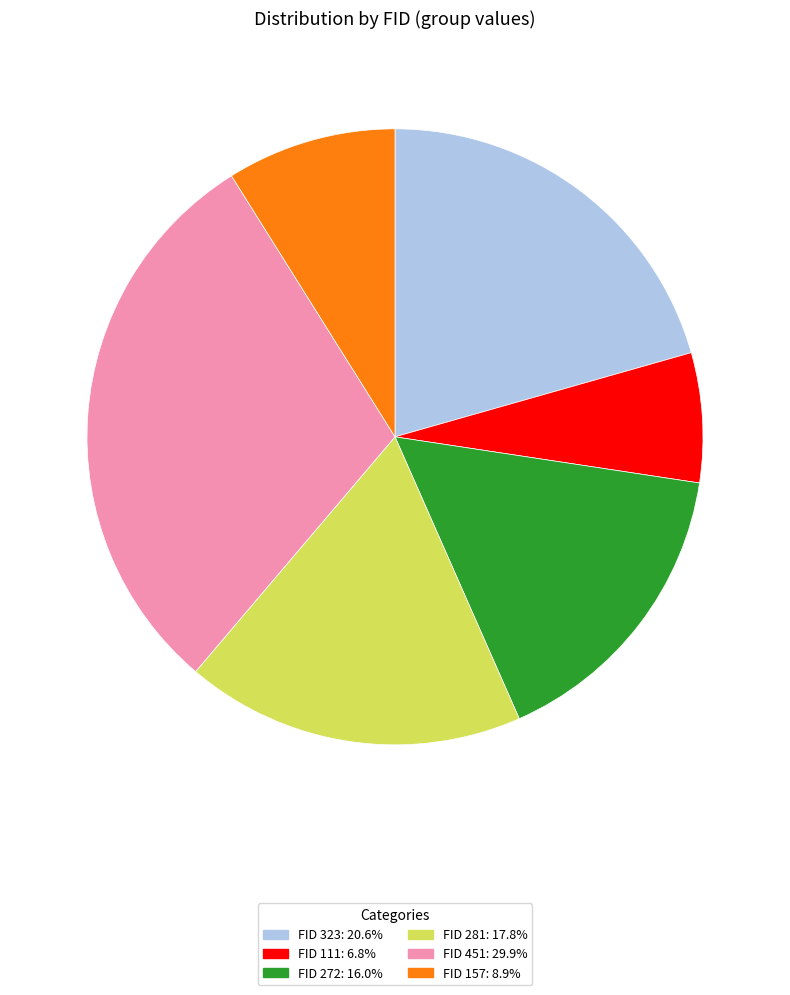

Does any single category account for the majority?

No